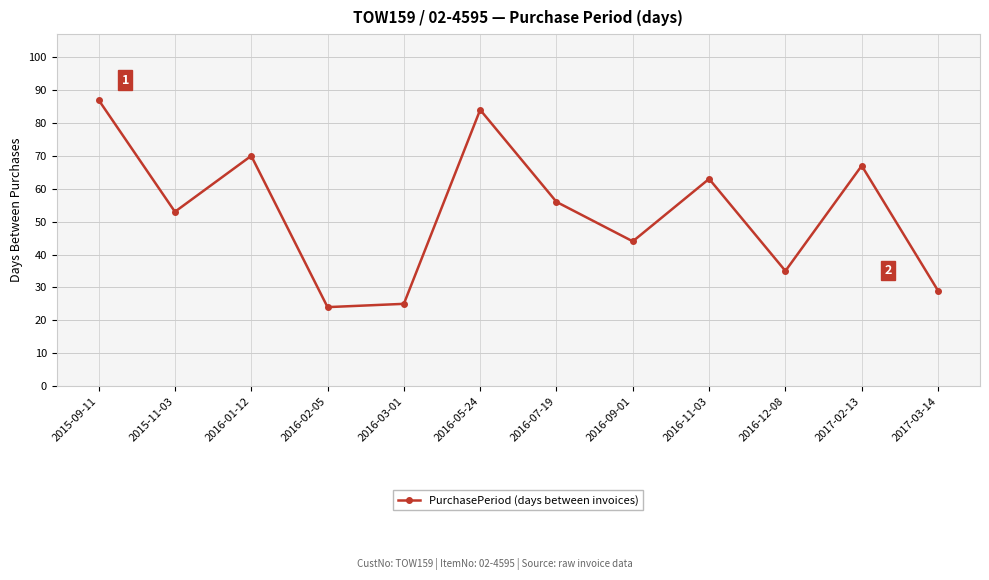

What is the label of the 10th point from the right?

2016-01-12